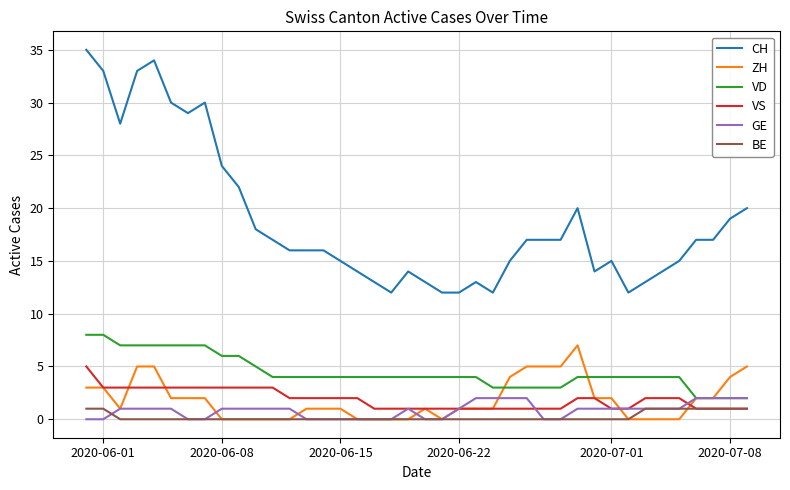

What are all the series names shown in the legend?

CH, ZH, VD, VS, GE, BE